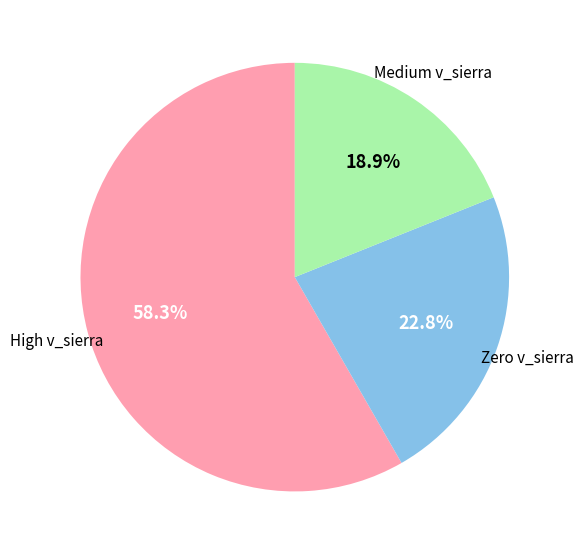

Is there a majority slice in this chart?

Yes